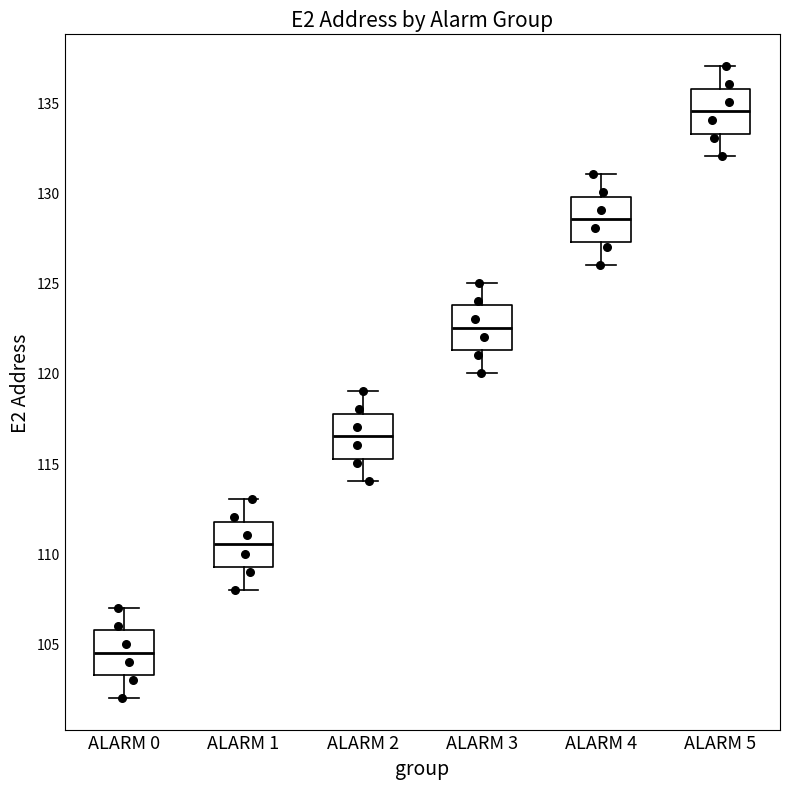

Where is the upper edge of the box for ALARM 3 on the y-axis? The values are not printed on the chart, so give them approximately, as read against the axis.

124.0